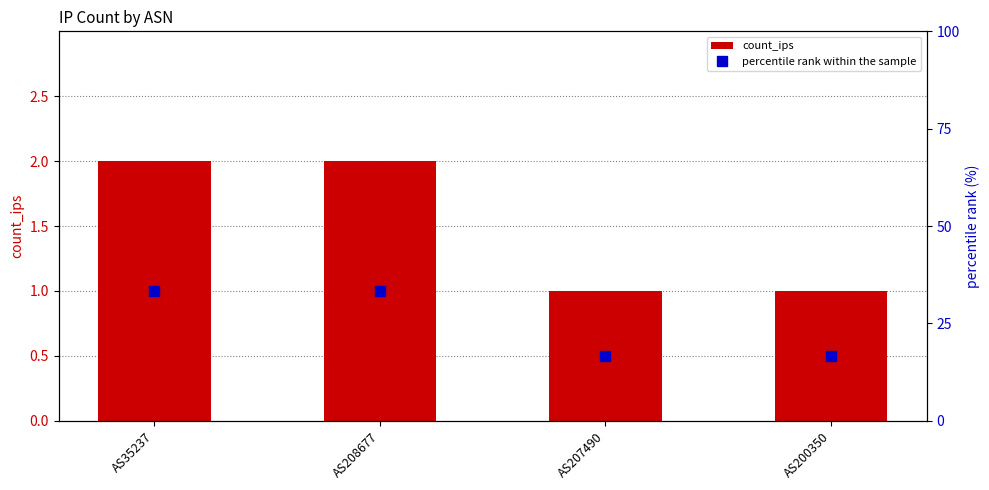

What is the smallest value displayed?

1.0